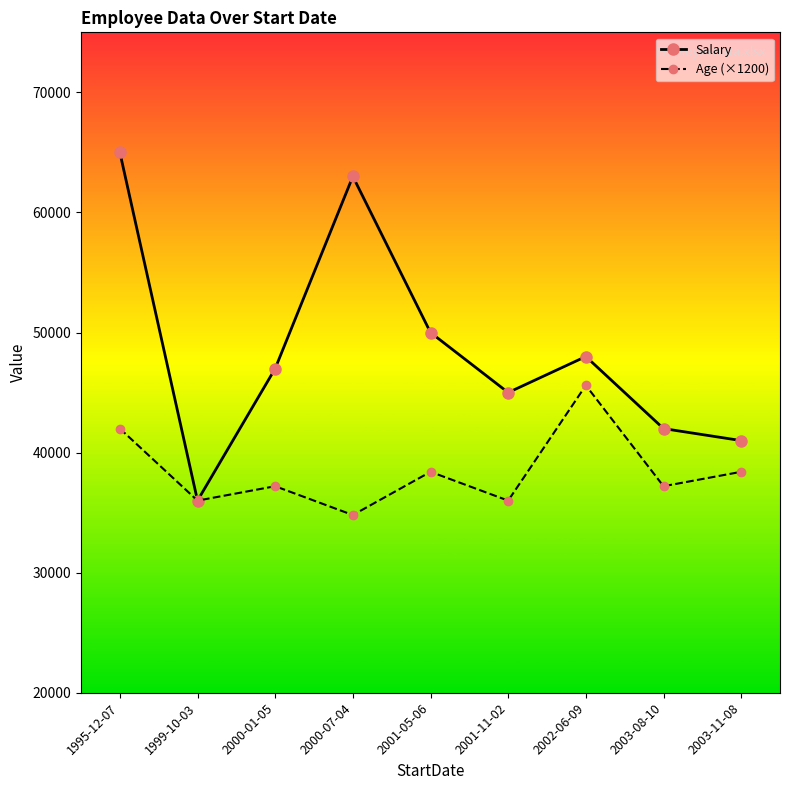

Where is Salary nearest to the value 50500?

2001-05-06